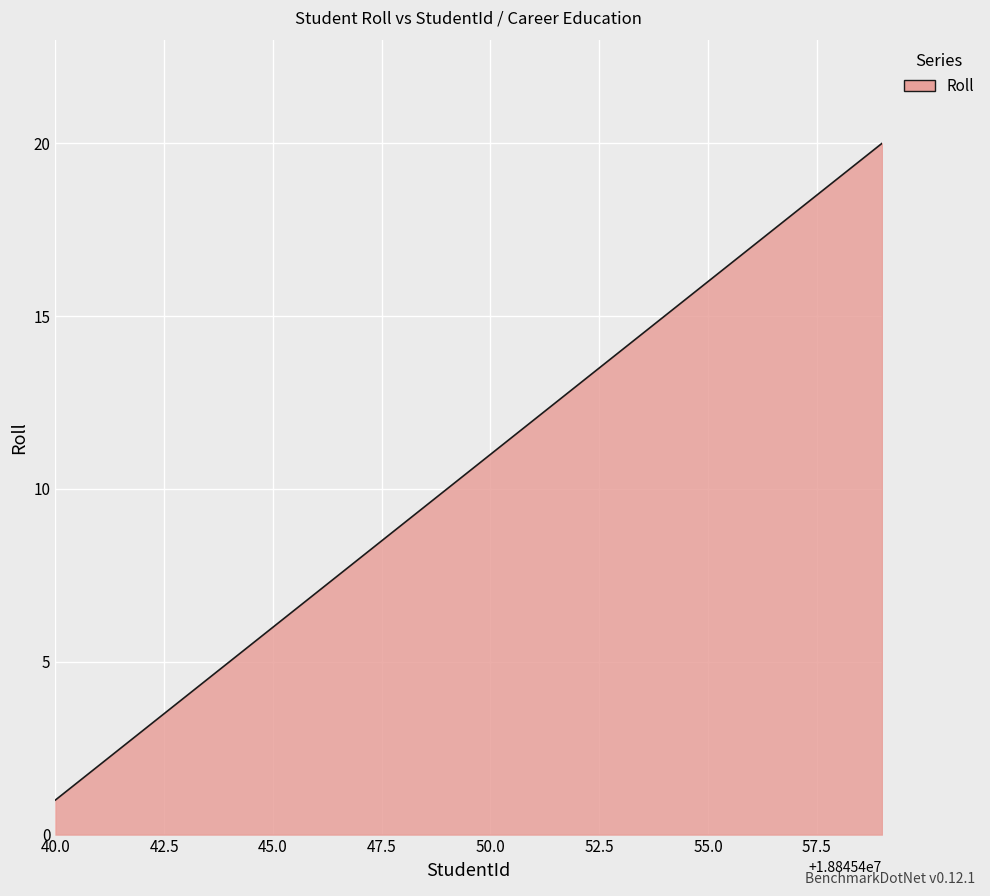

What is the greatest value displayed?

20